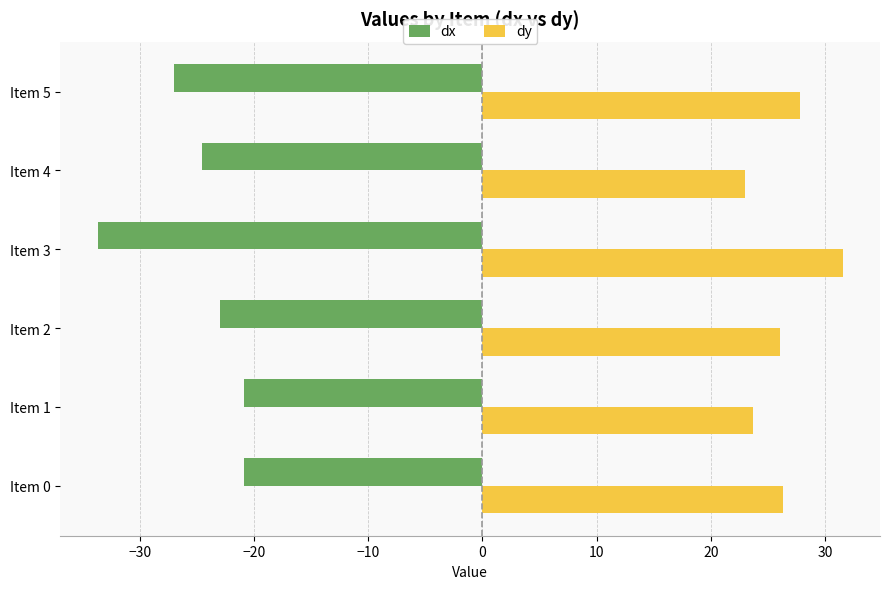

The dy series shows 26.3 at Item 0. True or false?

True